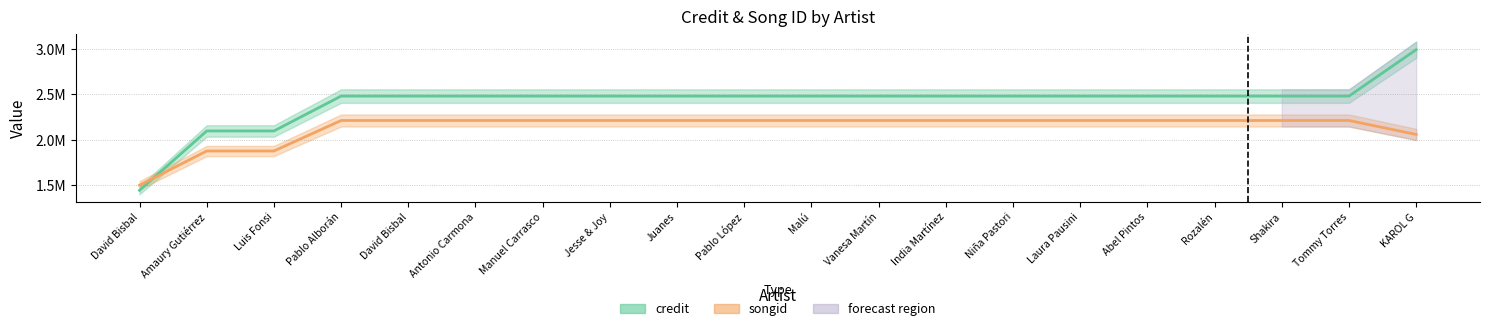

What is the difference between the highest and lowest values at Shakira?

268698